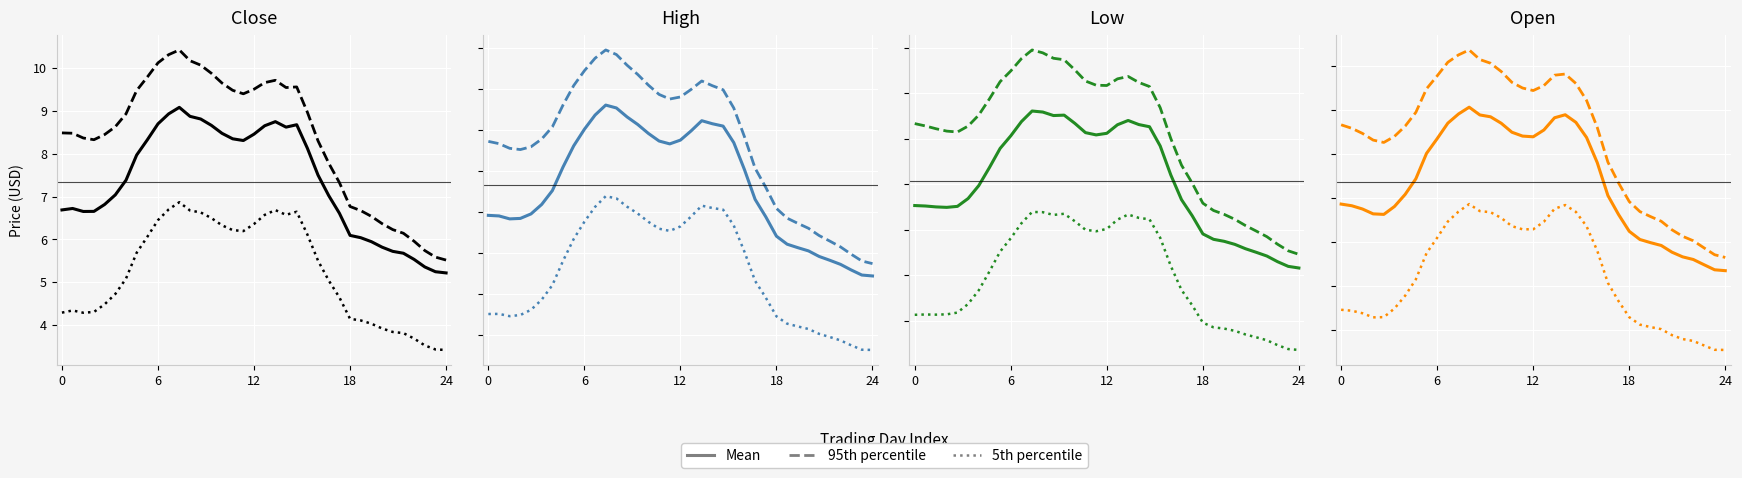

True or false: 5th percentile and Mean cross at least once.

False